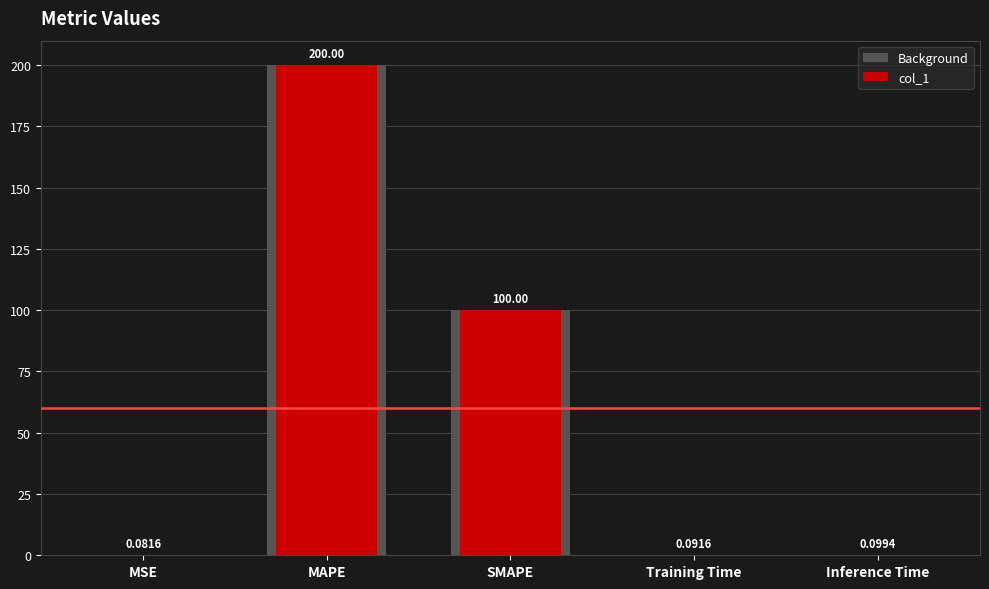

The value of Background at SMAPE is 100.0. True or false?

True